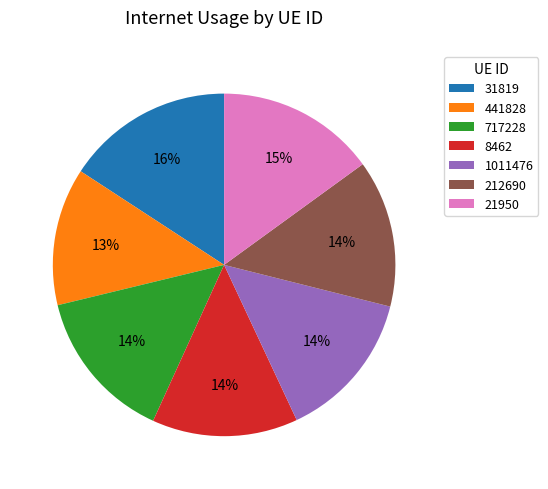

Combined, do 441828 and 8462 account for over 50%?

No